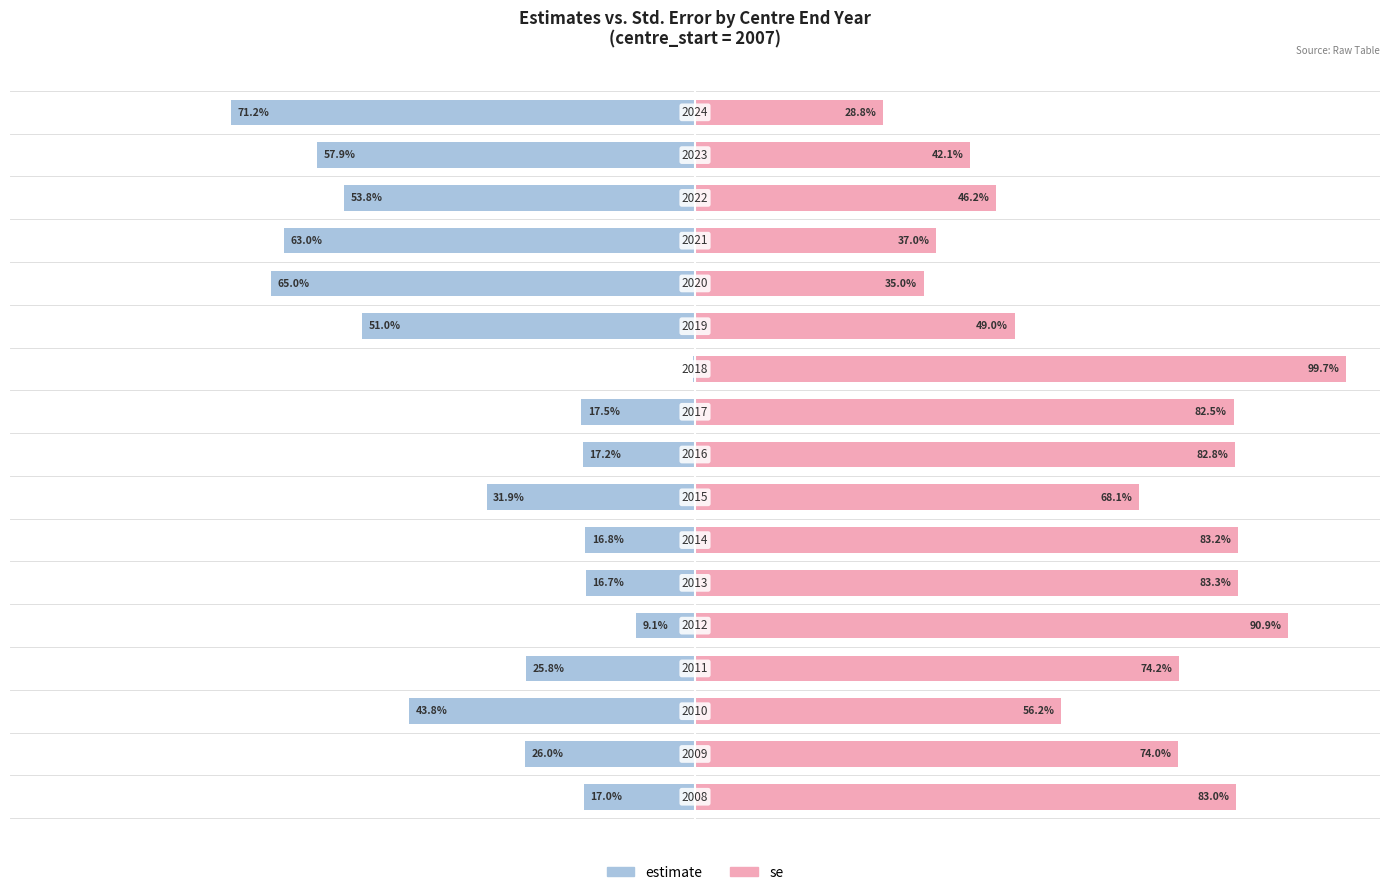

Reading left to right, extract all data points from this chart.

estimate: -17.0	-26.0	-43.8	-25.8	-9.1	-16.7	-16.8	-31.9	-17.2	-17.5	-0.3	-51.0	-65.0	-63.0	-53.8	-57.9	-71.2
se: 83.0	74.0	56.2	74.2	90.9	83.3	83.2	68.1	82.8	82.5	99.7	49.0	35.0	37.0	46.2	42.1	28.8